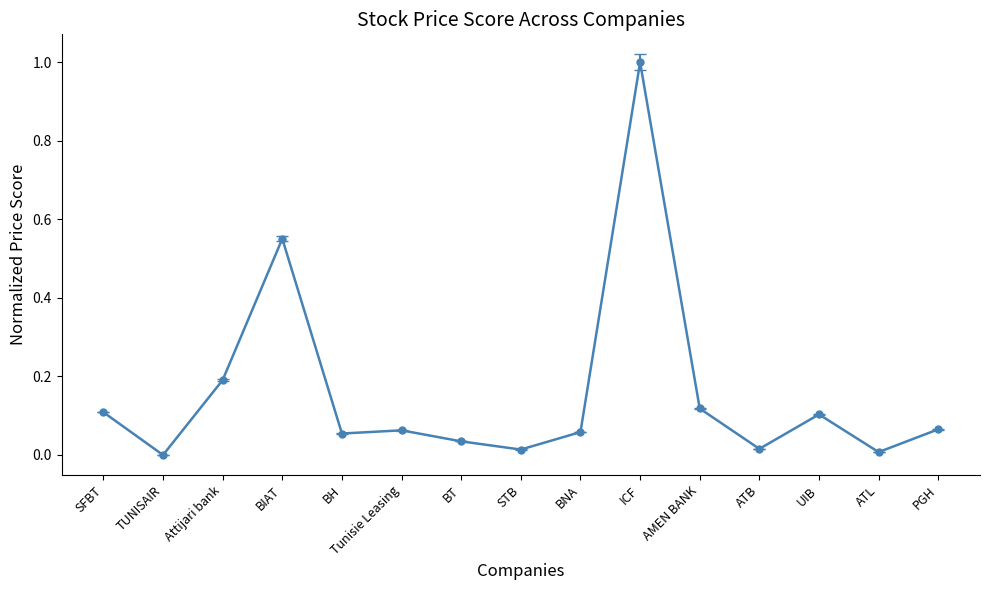

The chart shows a value of 0.0 at ATB. True or false?

True